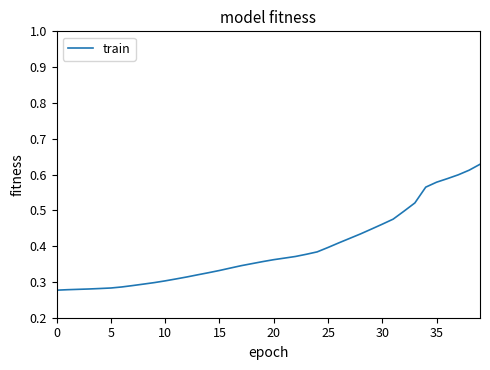

Does the chart have visible grid lines?

No